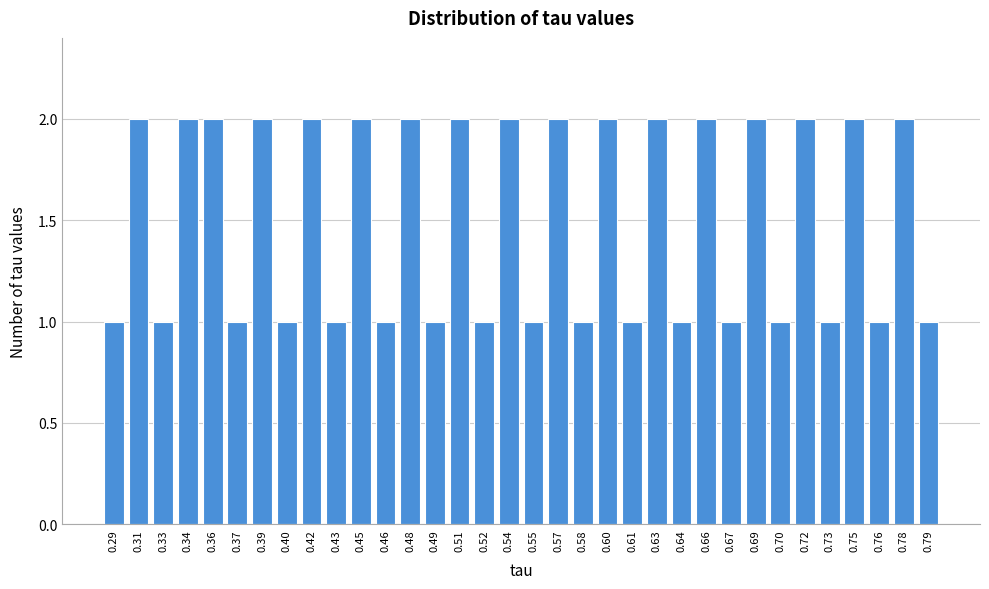

What is the value of the 21st bar from the left?

2